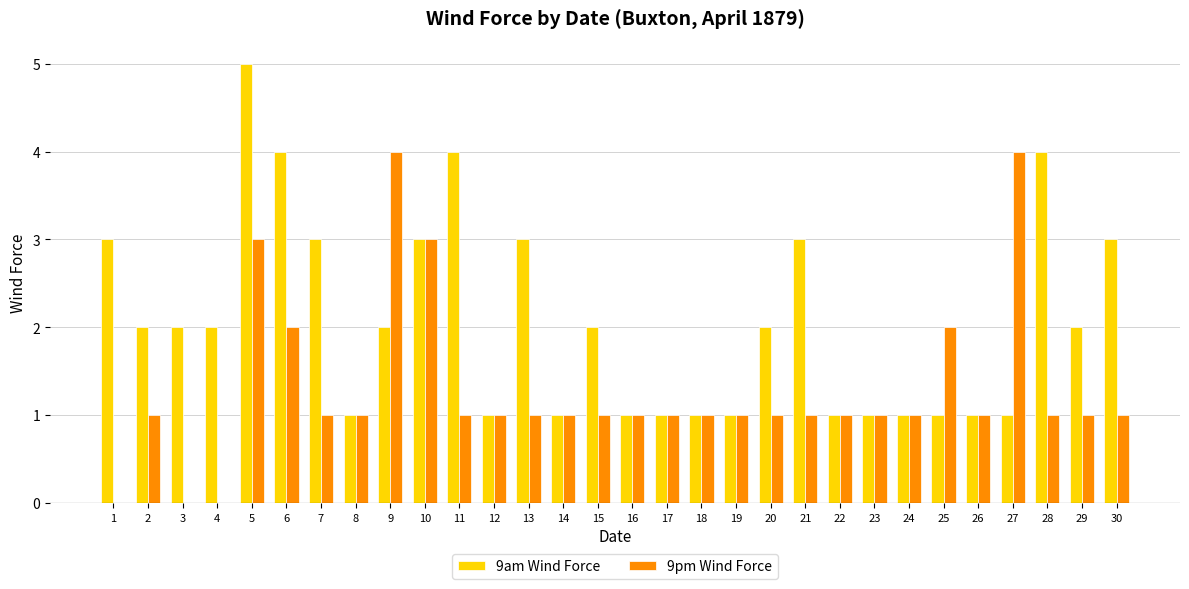

At which category is the sum across all series the highest?

5